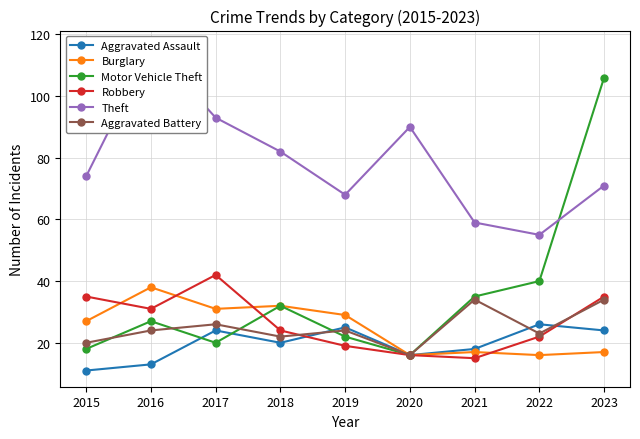

Which series changed the most between 2017 and 2018?

Robbery